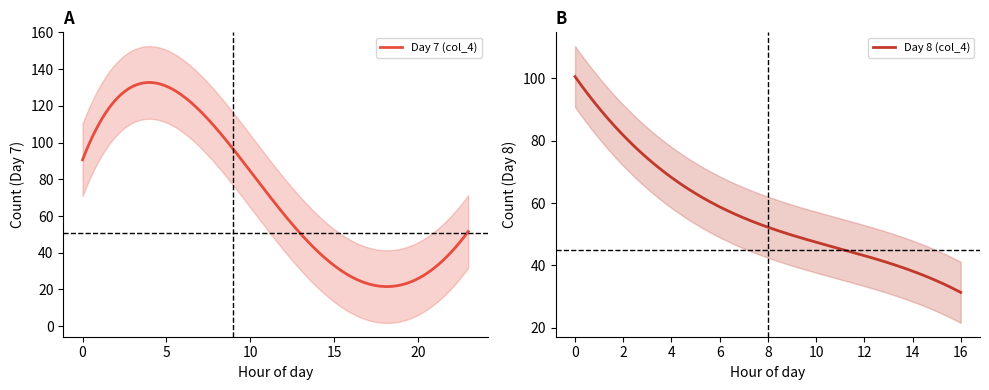

What is the sum of all Day 8 (col_4) values?

17061.6